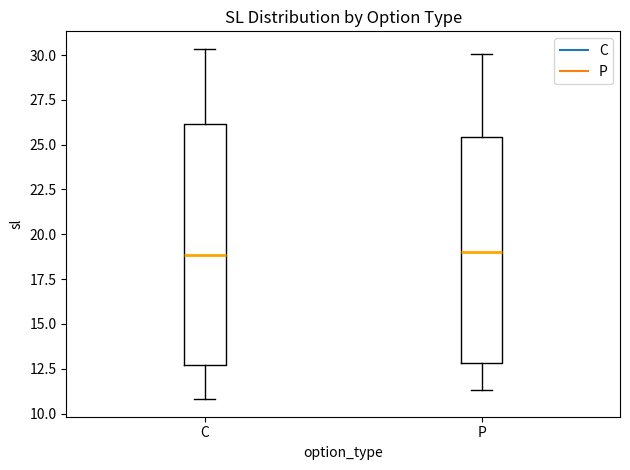

Reading left to right, read every box against the y-axis: the position of its median line, the range the box covers, and the ends of its whiskers. The values are not printed on the chart, so give them approximately, as read against the axis.

C: median 19.0, box 12.5 to 26.0, whiskers 11.0 to 30.5
P: median 19.0, box 13.0 to 25.5, whiskers 11.5 to 30.0